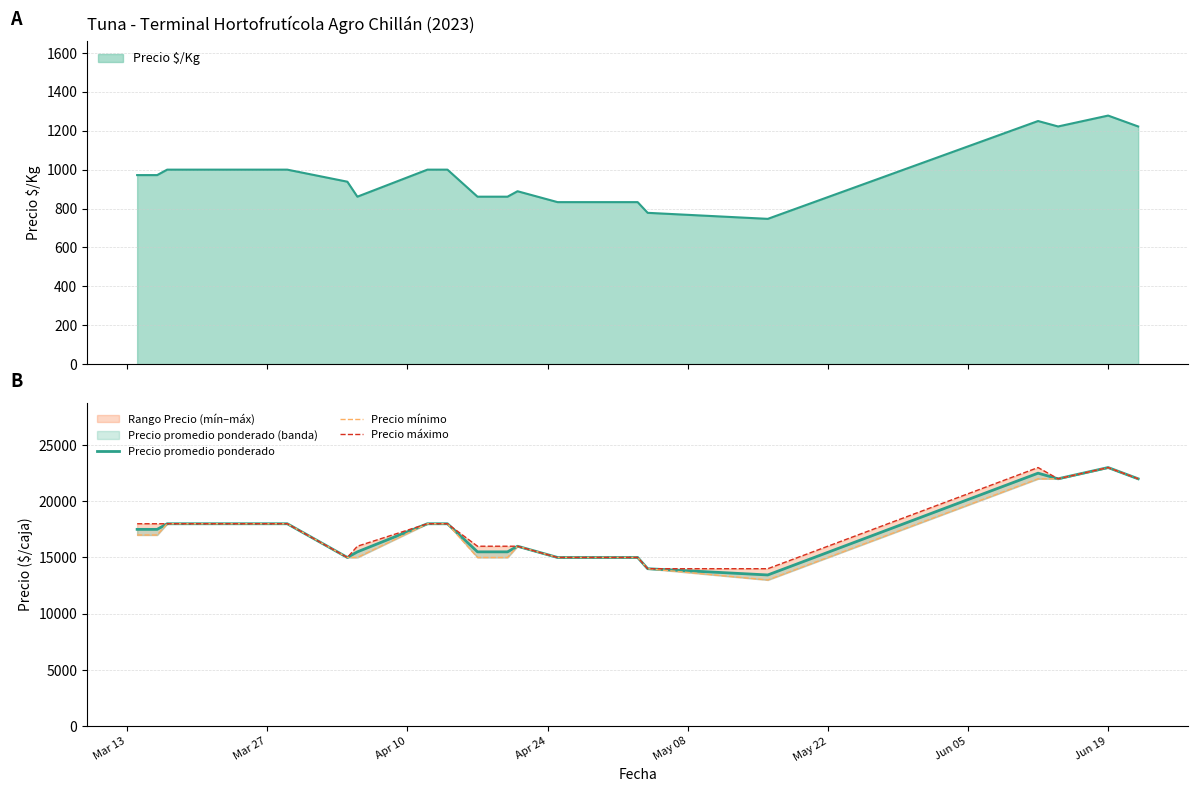

What is the average value of the Precio promedio ponderado series?

17212